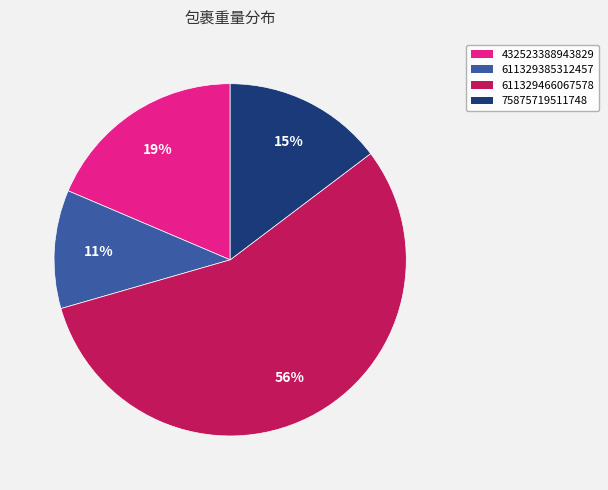

Which category has the smallest portion of the pie?

611329385312457